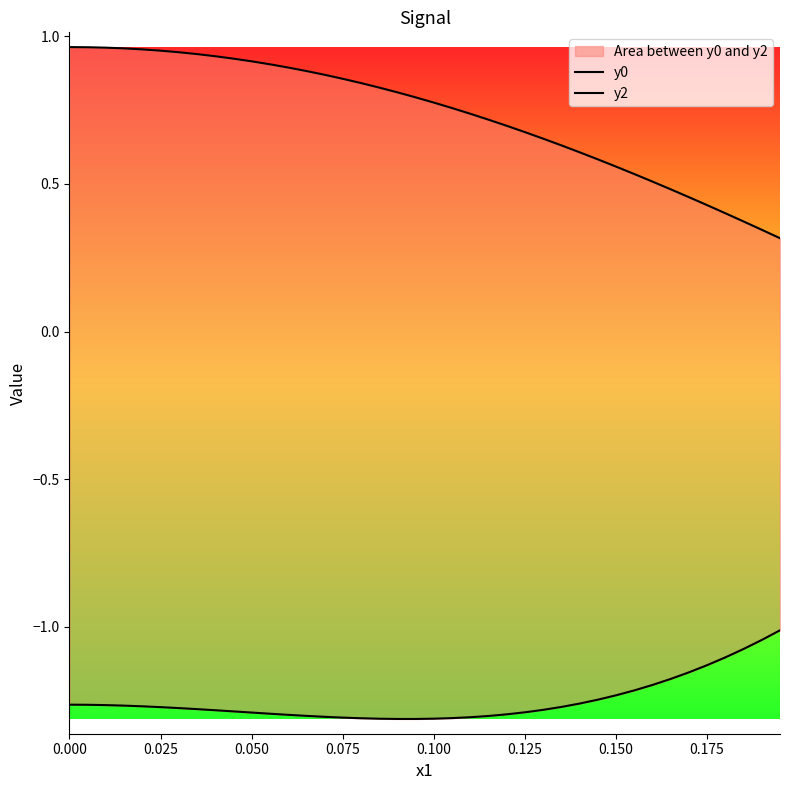

True or false: y0 has more than 0 interior local peaks.

False